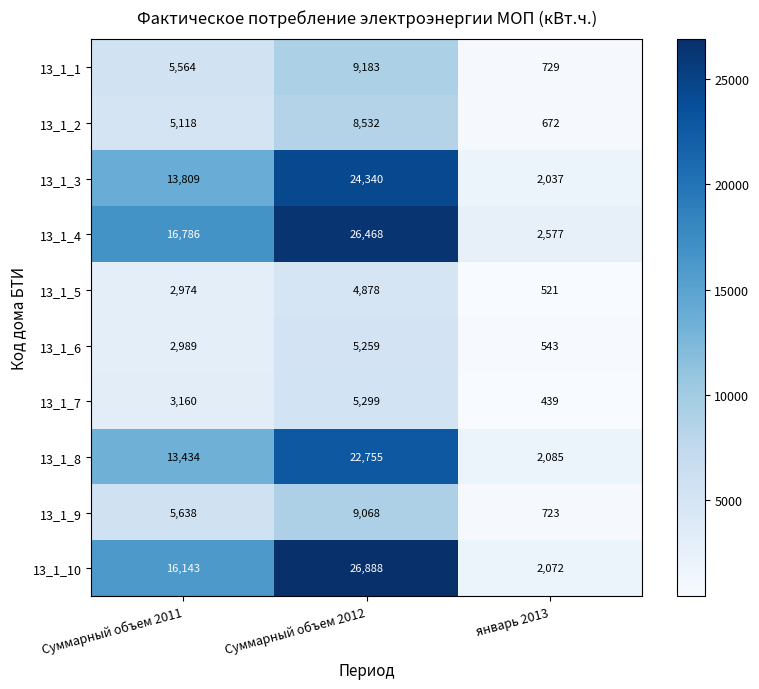

The 13_1_1 series shows 9183 at Суммарный объем 2012. True or false?

True